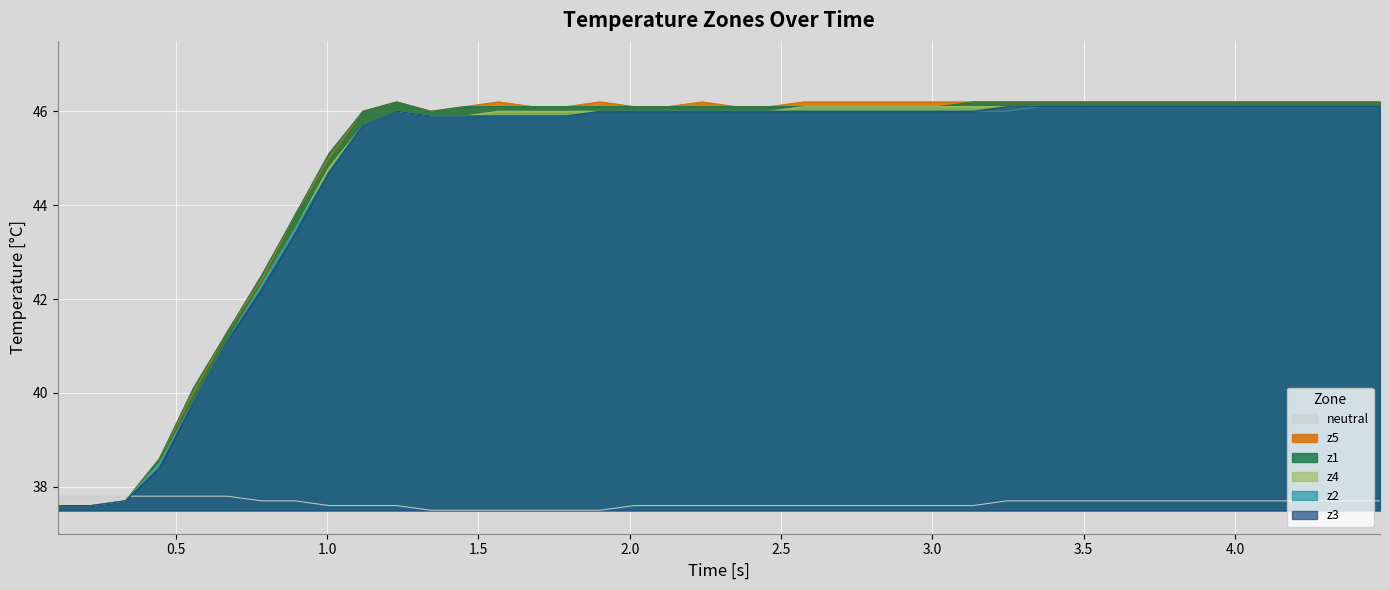

In z2, how many points are higher than both neighbors (excluding endpoints)?

1